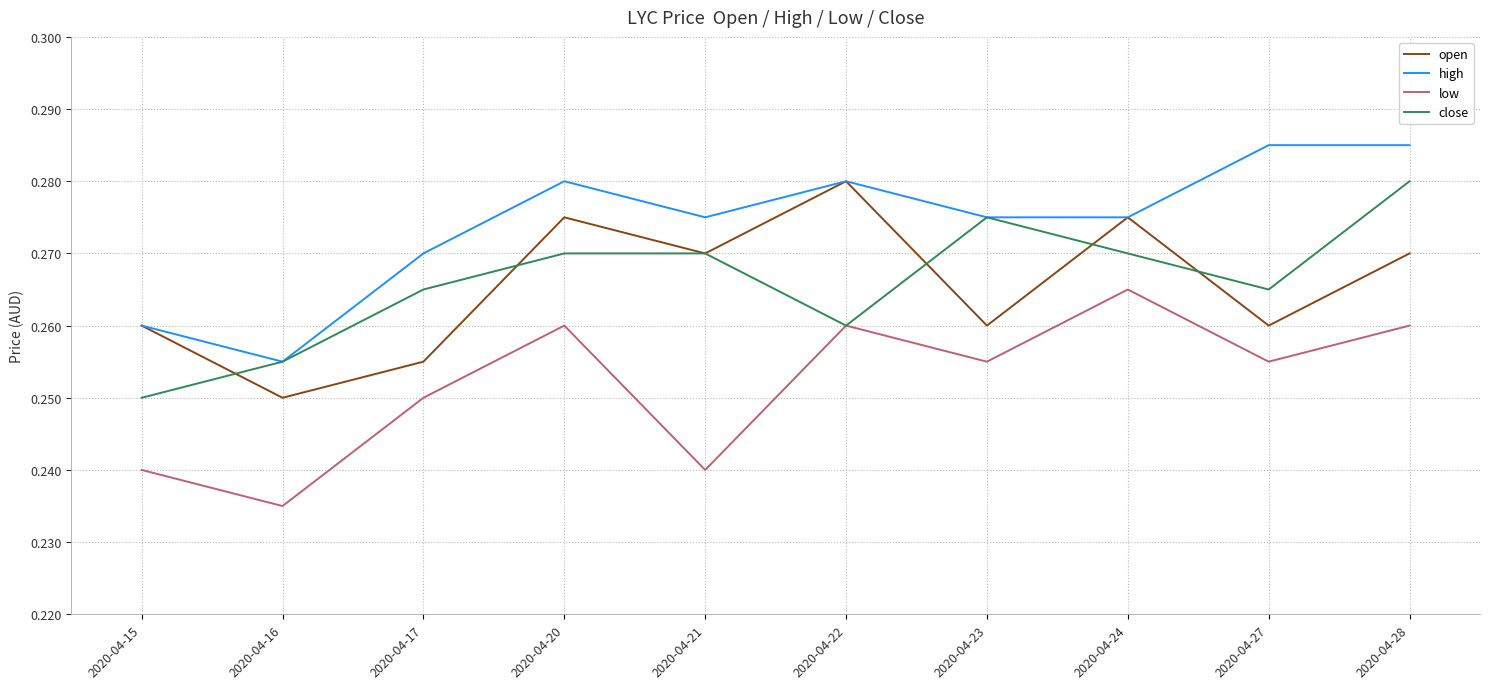

Is it true that low equals 0.1 at 2020-04-16?

False